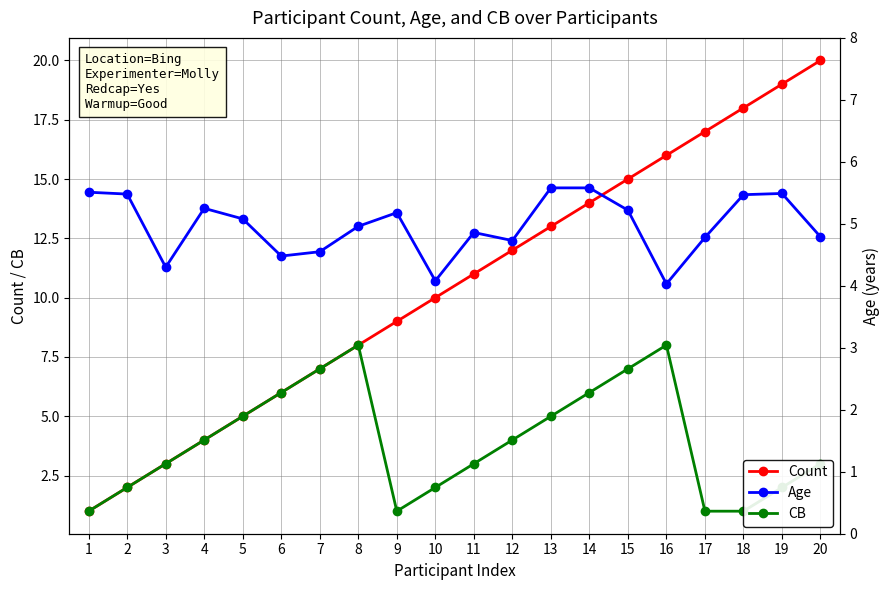

Is the value of CB at 10 greater than the value of Age at 7?

No